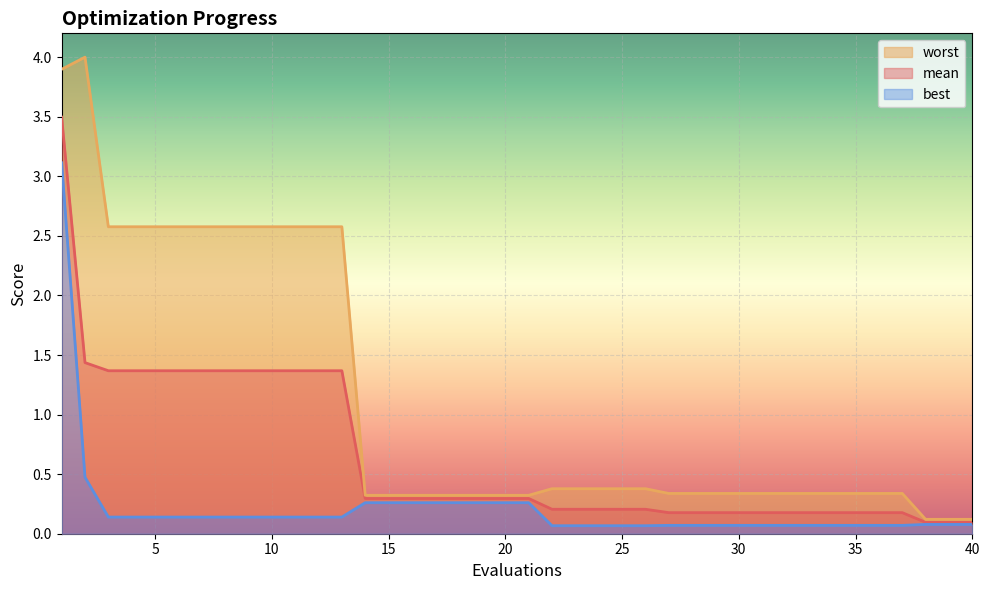

What is the value of the mean point at the 20th from the left?

0.3